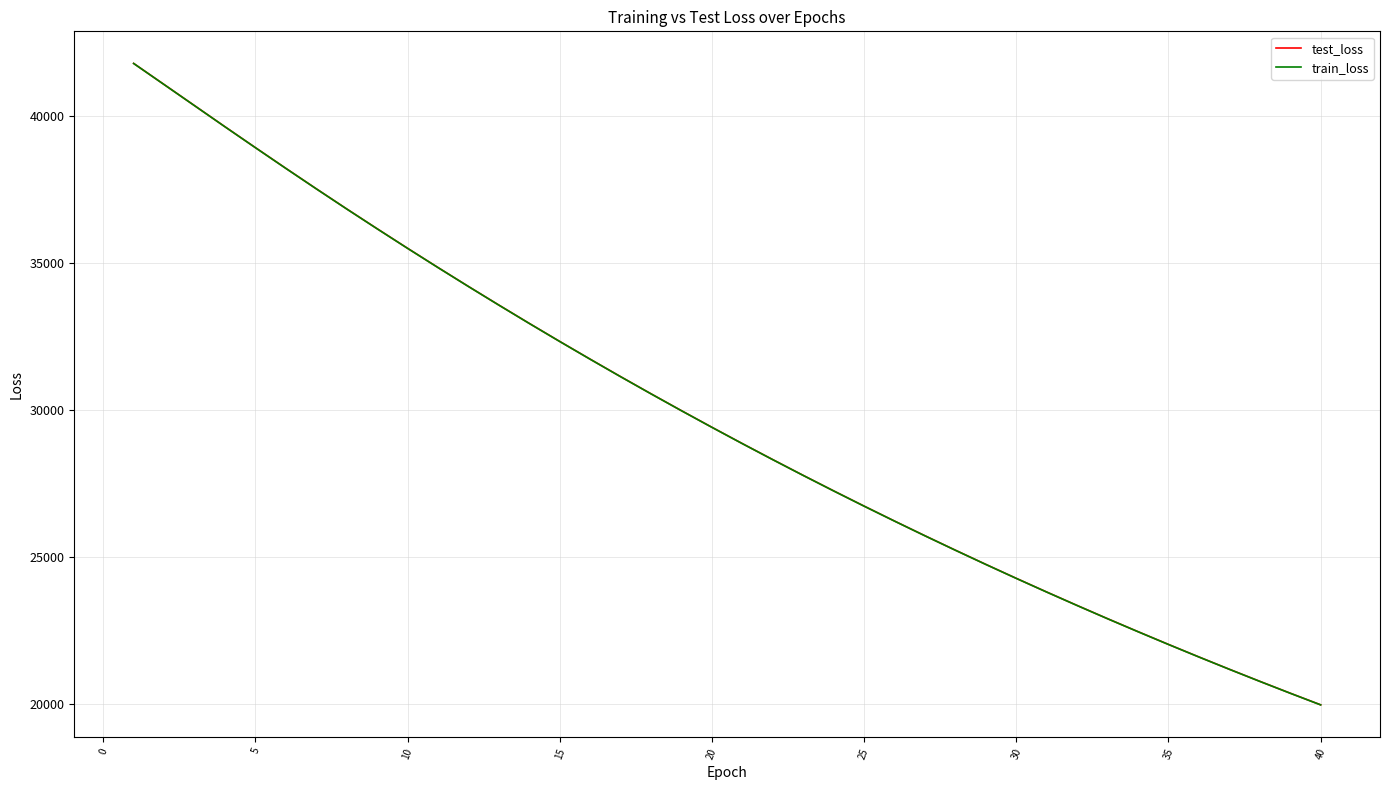

True or false: train_loss has more than 1 points higher than both neighbors.

False